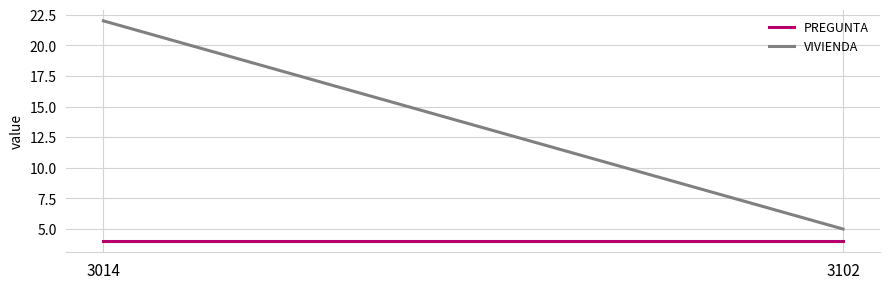

What is the total value across all series at 3014?

26